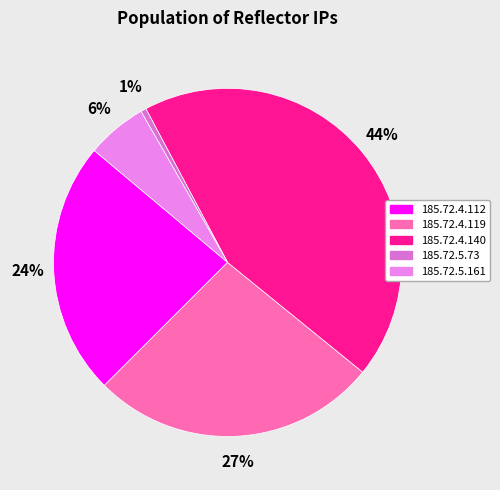

Count the number of slices in the pie.

5